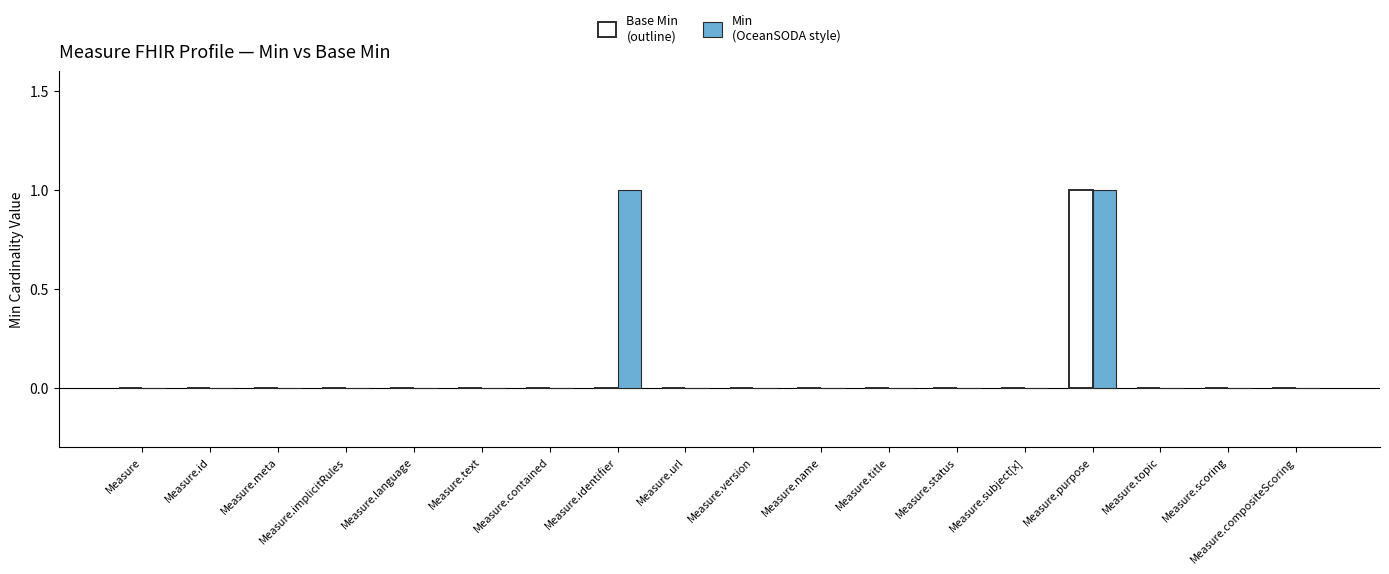

At which category is the sum across all series the highest?

Measure.purpose